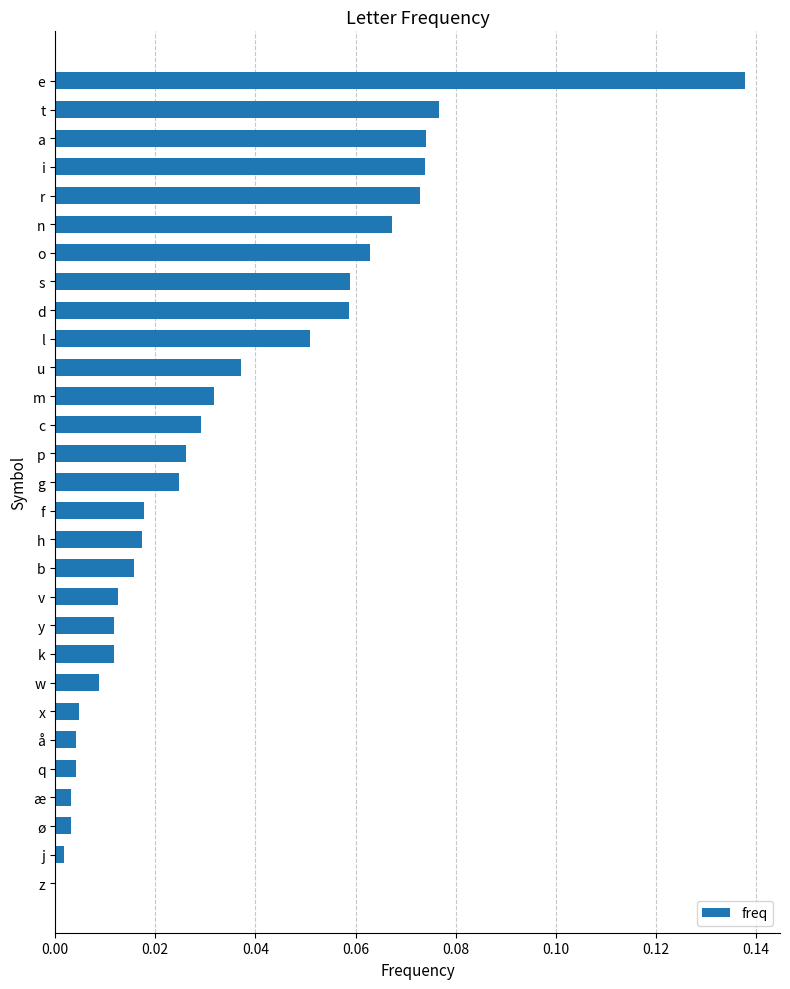

What is the sum of all values?

1.0